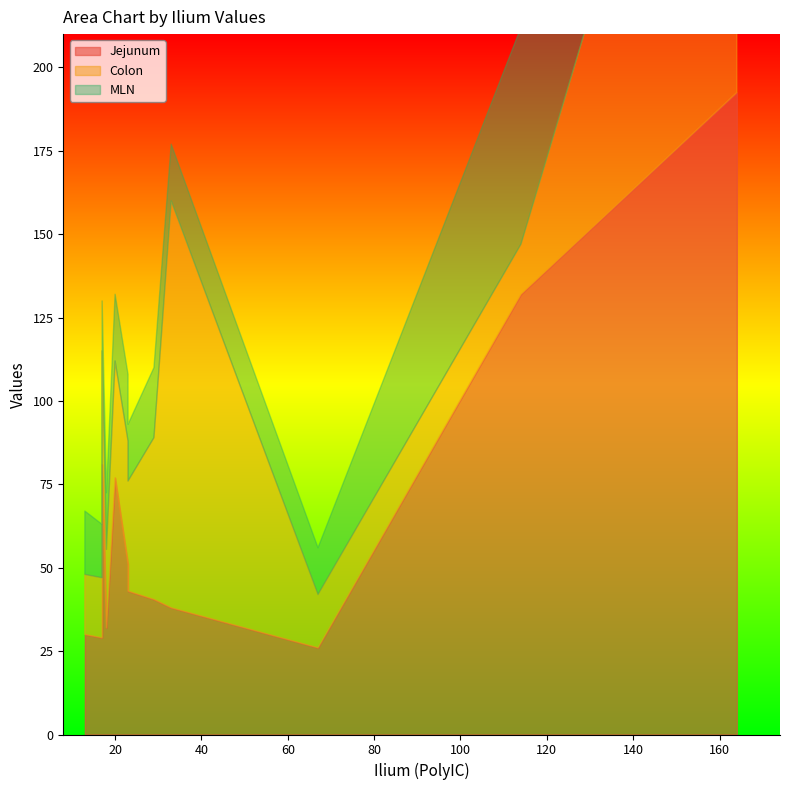

Where do Colon and MLN first cross each other?

17 and 114